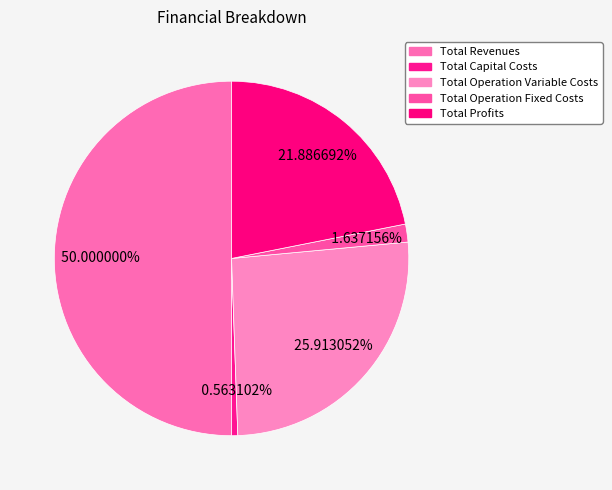

How many segments does this pie chart have?

5